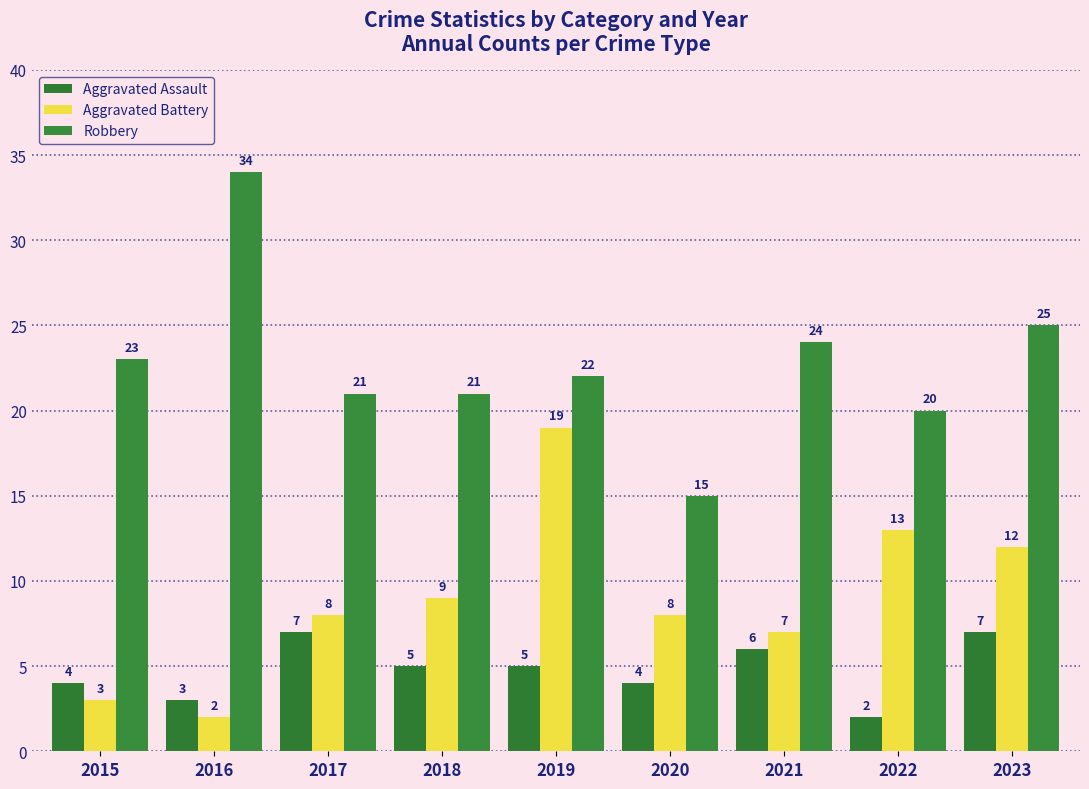

Reading right to left, transcribe all the data shown in this chart.

Aggravated Assault: 2023=7	2022=2	2021=6	2020=4	2019=5	2018=5	2017=7	2016=3	2015=4
Aggravated Battery: 2023=12	2022=13	2021=7	2020=8	2019=19	2018=9	2017=8	2016=2	2015=3
Robbery: 2023=25	2022=20	2021=24	2020=15	2019=22	2018=21	2017=21	2016=34	2015=23